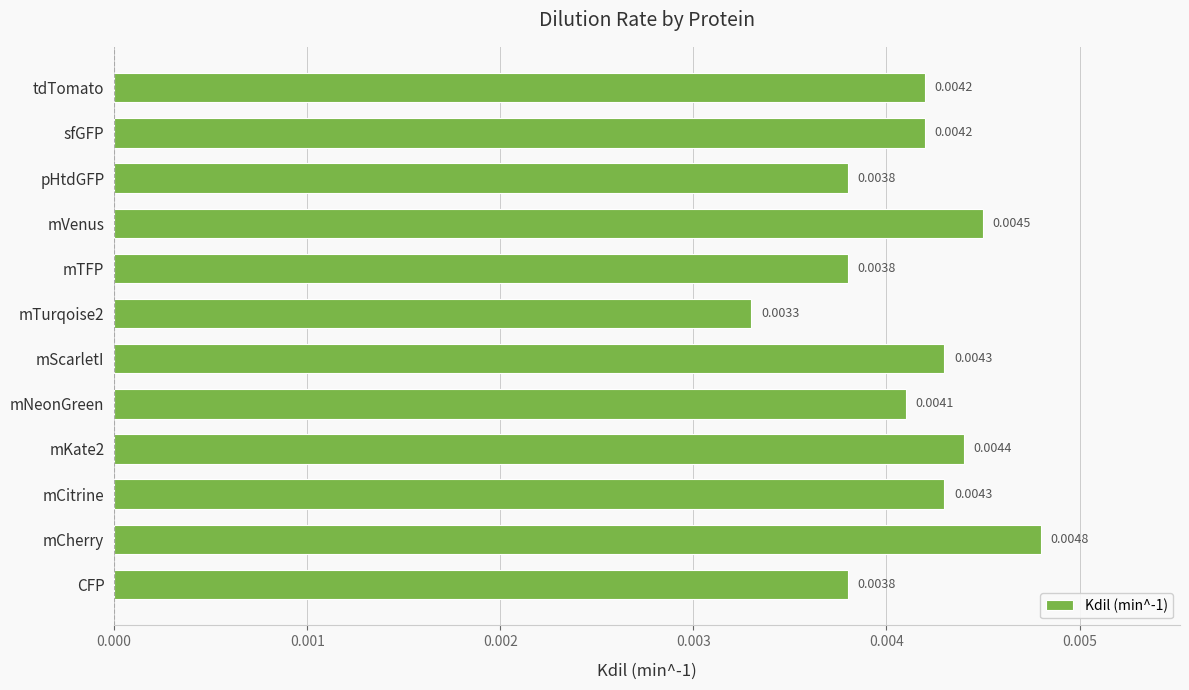

Which has a higher value, mCitrine or sfGFP?

mCitrine